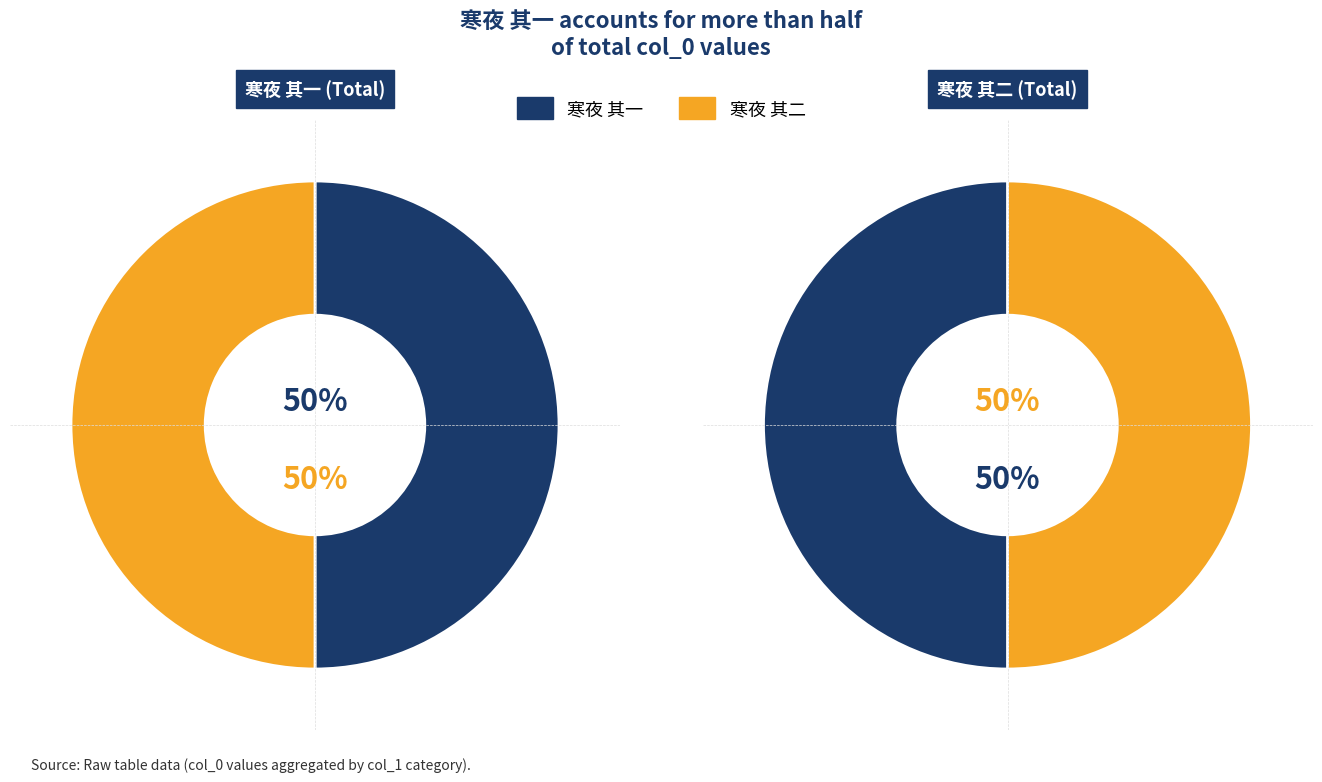

Between 寒夜 其一 and 寒夜 其二, which series saw the biggest shift?

寒夜 其一